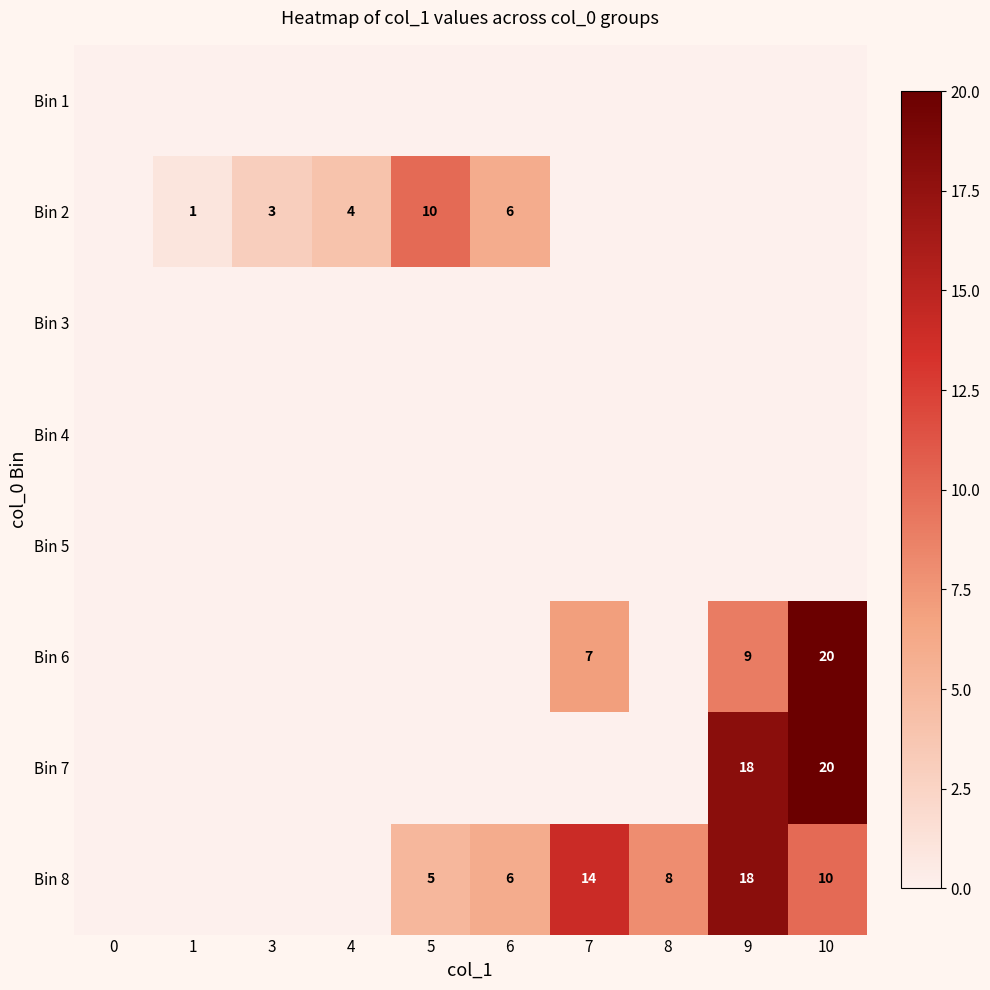

What is the difference between the highest and lowest values at 8?

8